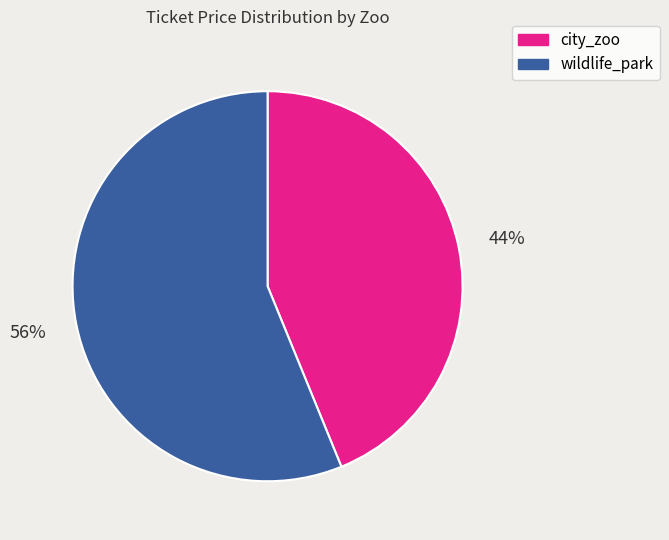

What is the ratio of the value at city_zoo to the value at wildlife_park?

0.8